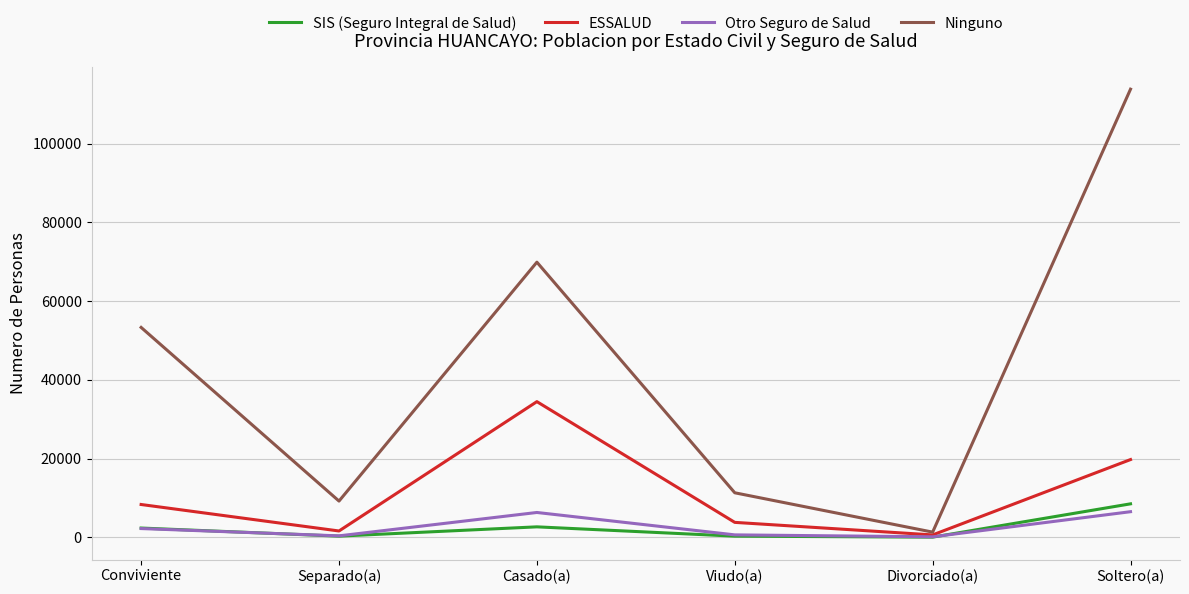

Which series changed the most between Divorciado(a) and Soltero(a)?

Ninguno